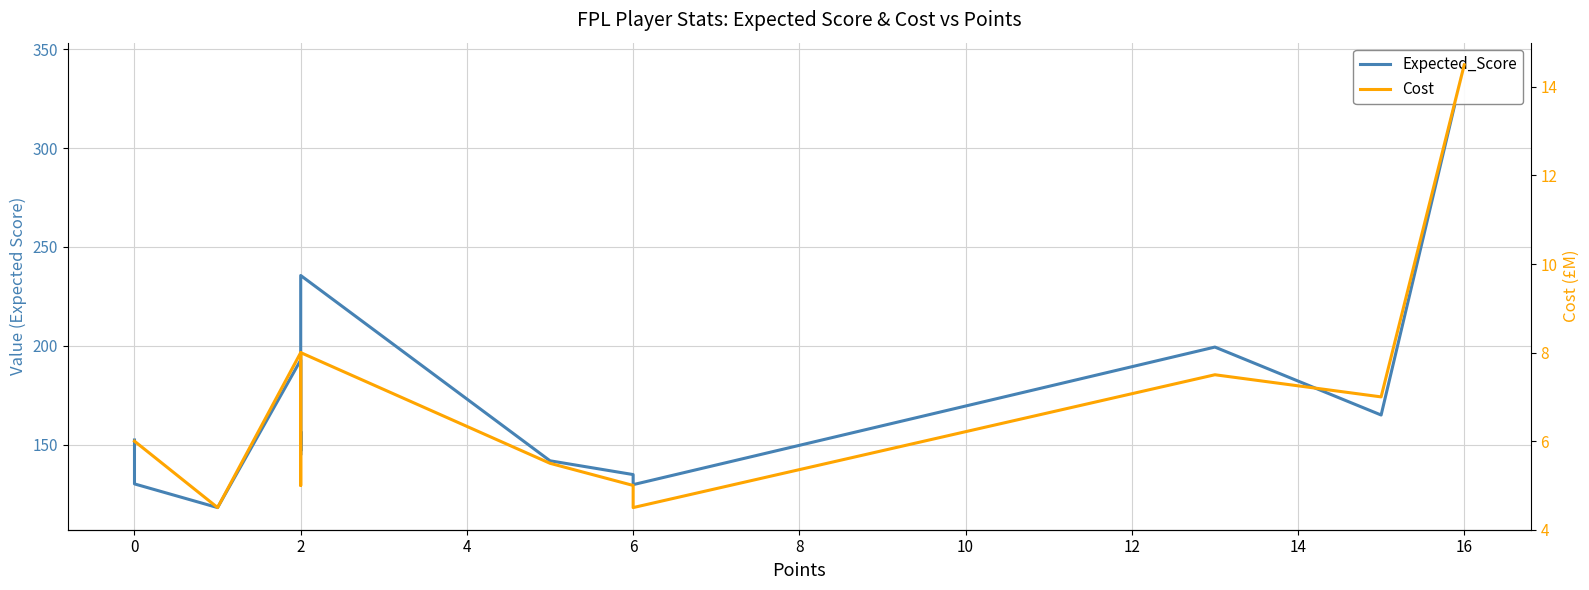

List the series in order of their overall mean, lowest first.

Cost, Expected_Score